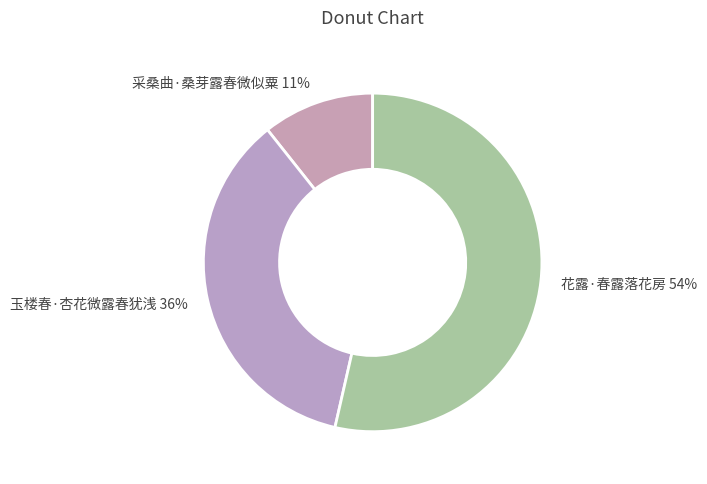

Count the number of slices in the pie.

3